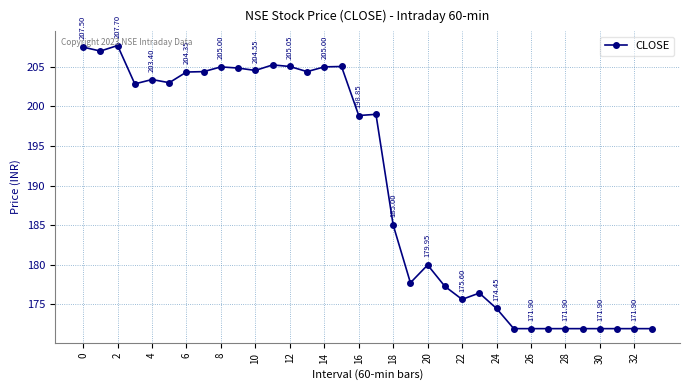

How many points are higher than both their immediate neighbors (excluding endpoints)?

8